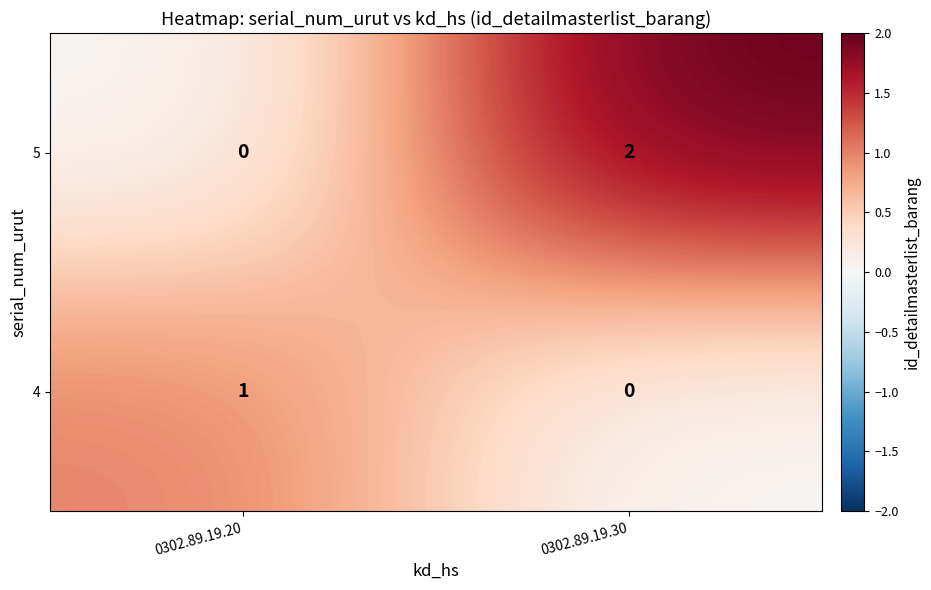

The value of 5 at 0302.89.19.30 is 0. True or false?

False